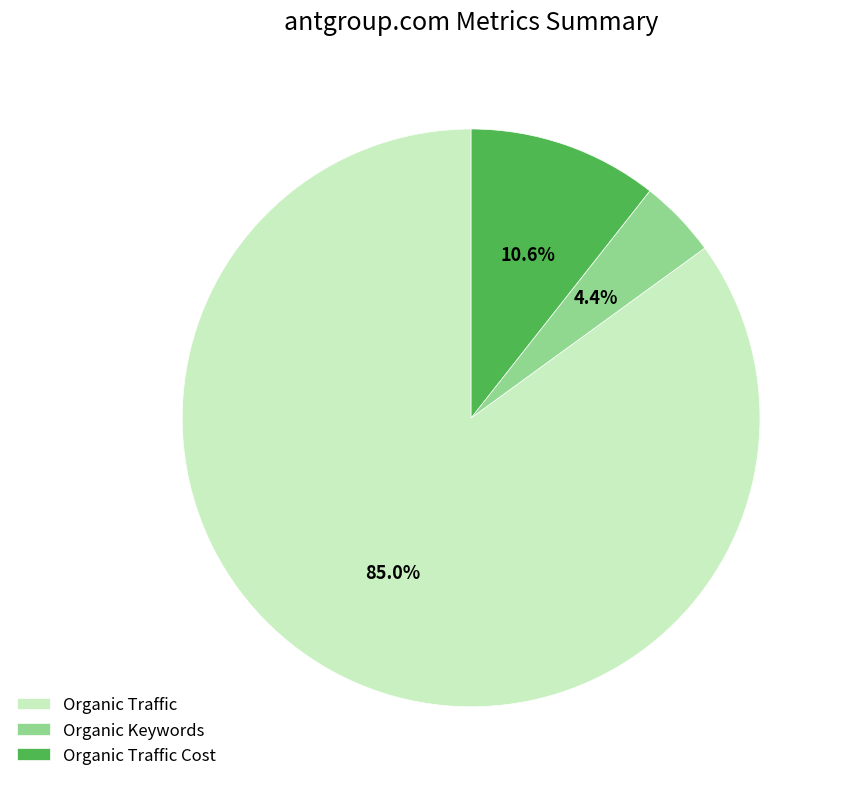

What is the total percentage of Organic Traffic Cost and Organic Traffic?

95.6%